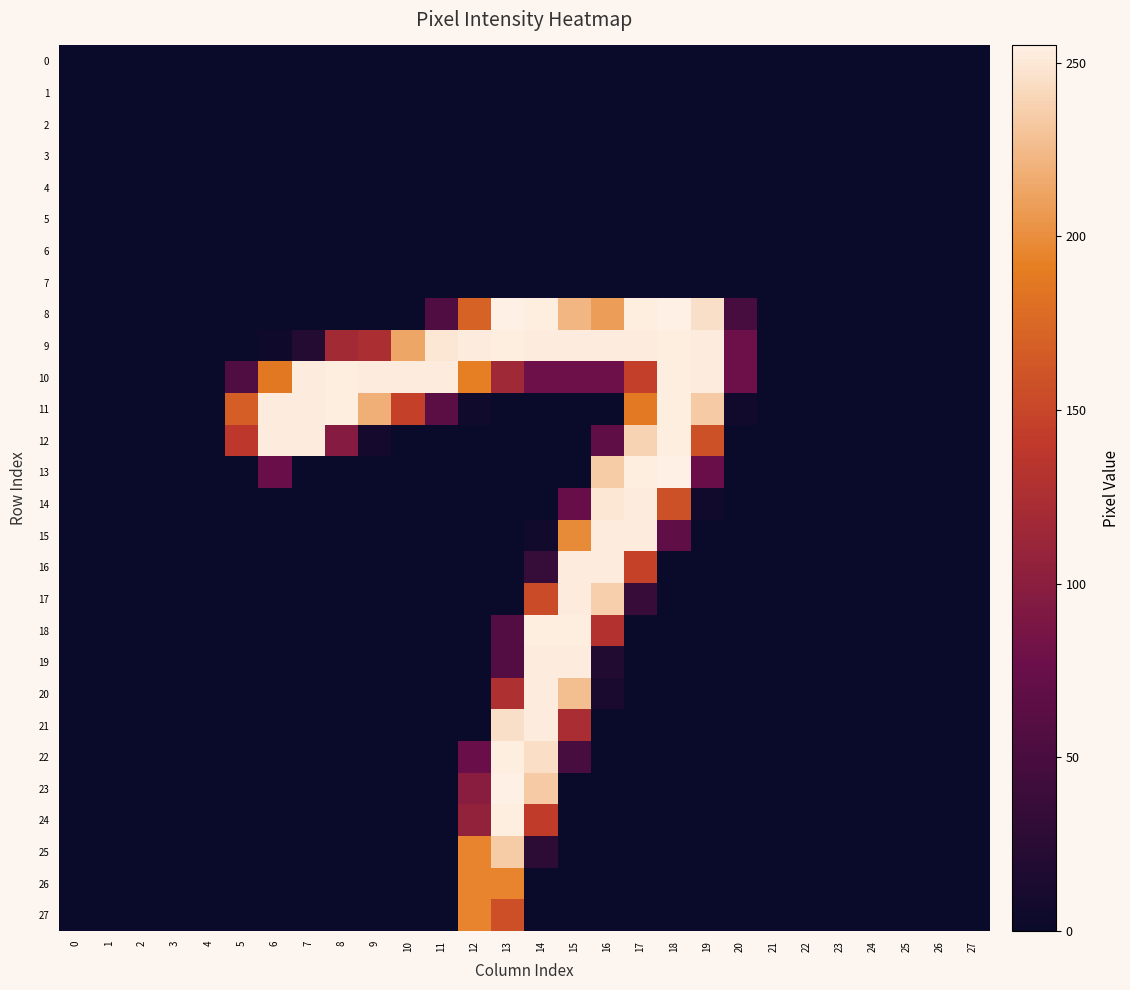

At how many categories does at least one series exceed 254?

2